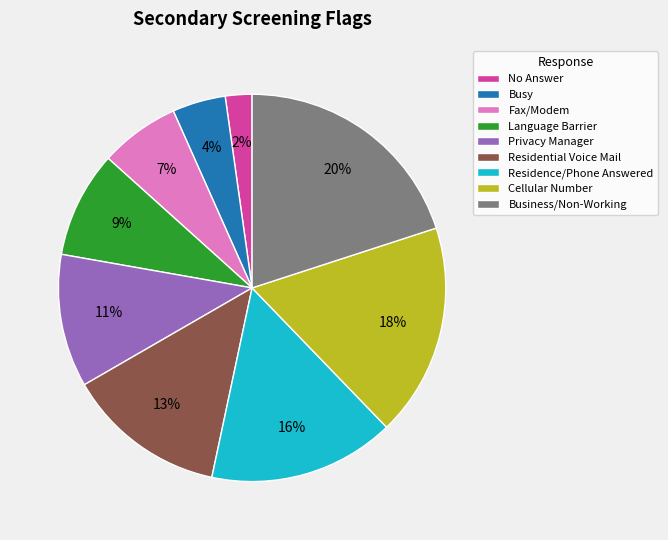

To the nearest percent, what is the combined percentage of Cellular Number and Business/Non-Working?

38%